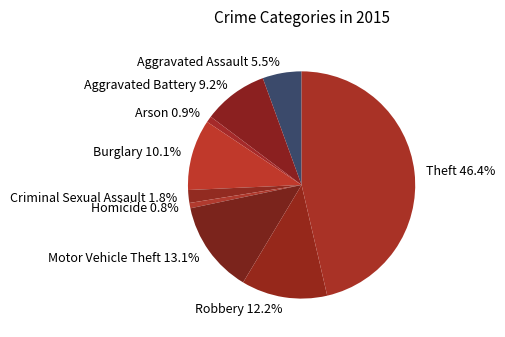

To the nearest percent, what portion does Theft represent?

46%